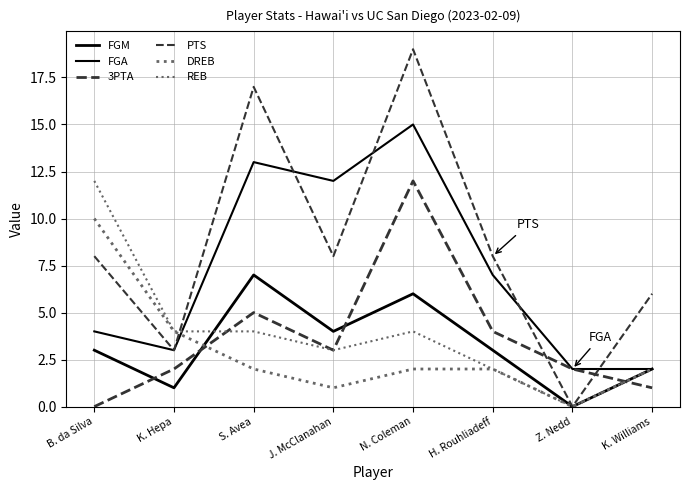

Does the chart have visible grid lines?

Yes